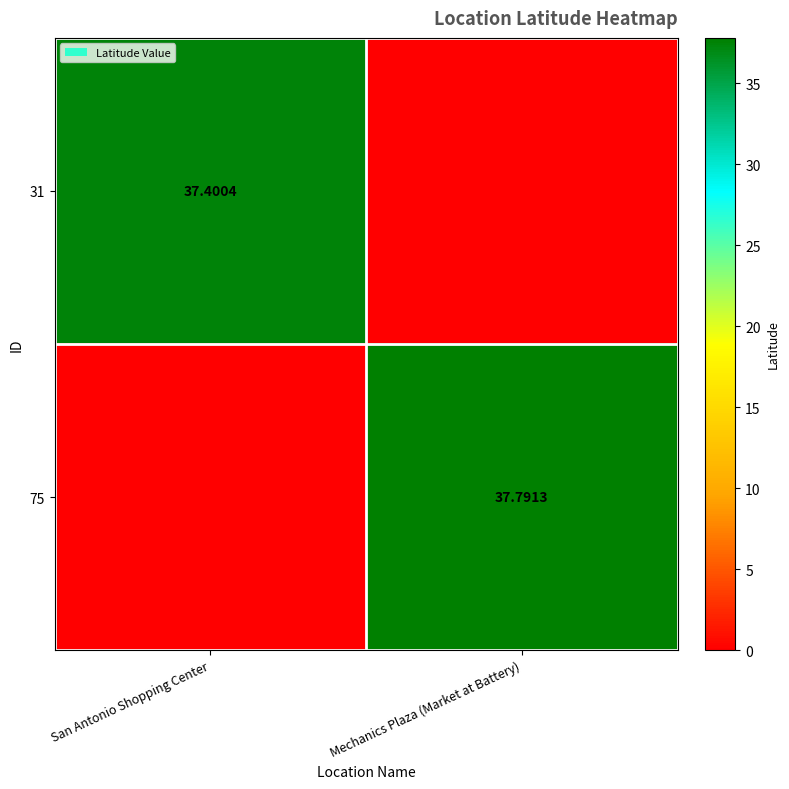

Is the value of 75 at Mechanics Plaza (Market at Battery) greater than the value of 31 at San Antonio Shopping Center?

Yes